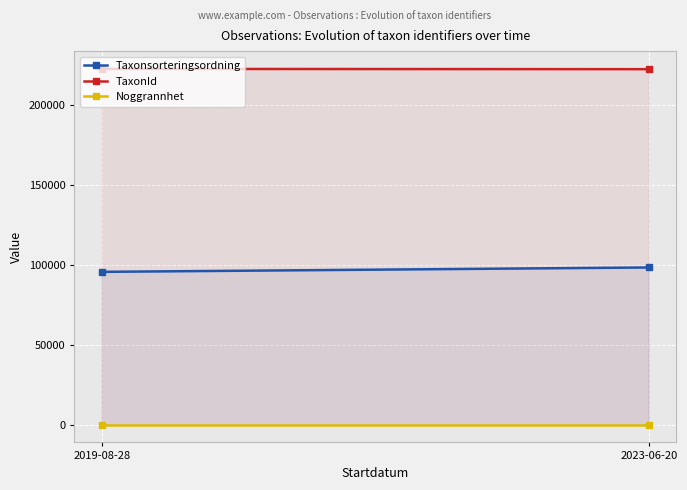

What is the label of the 1st point from the left?

2019-08-28